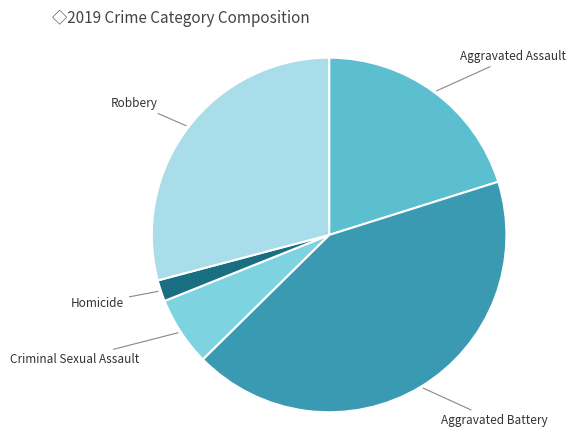

How many segments does this pie chart have?

5